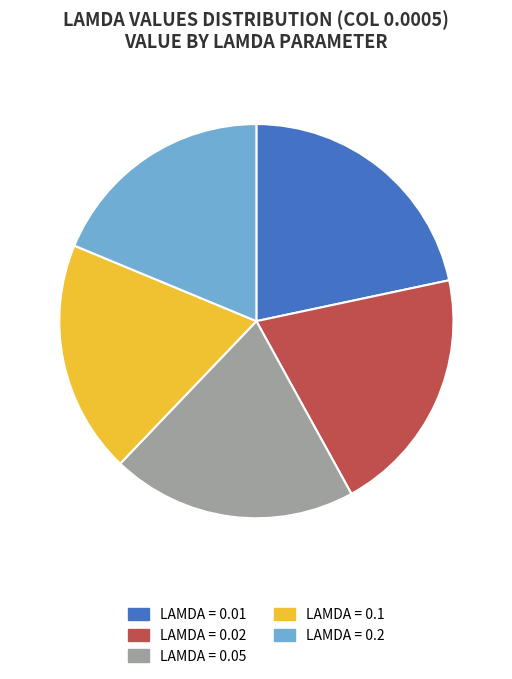

Does any single category account for the majority?

No